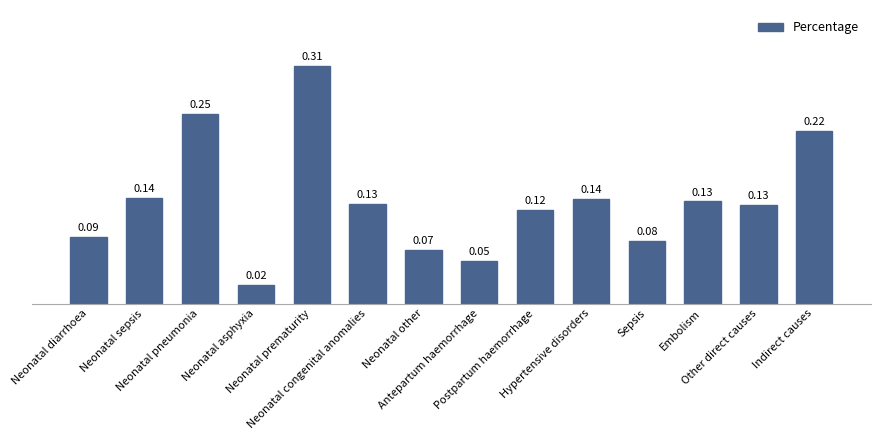

How many bars are there in total?

14